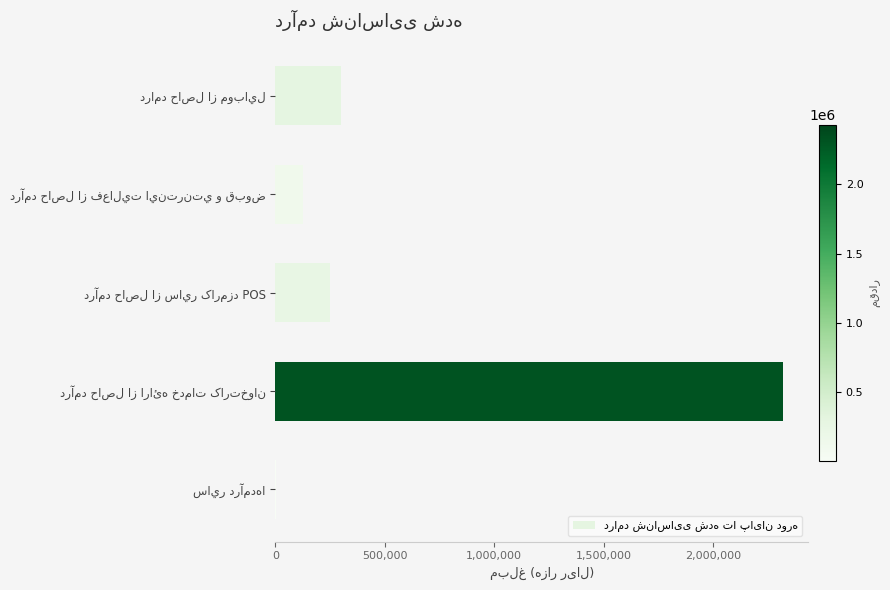

What is the maximum value shown in the chart?

2317642